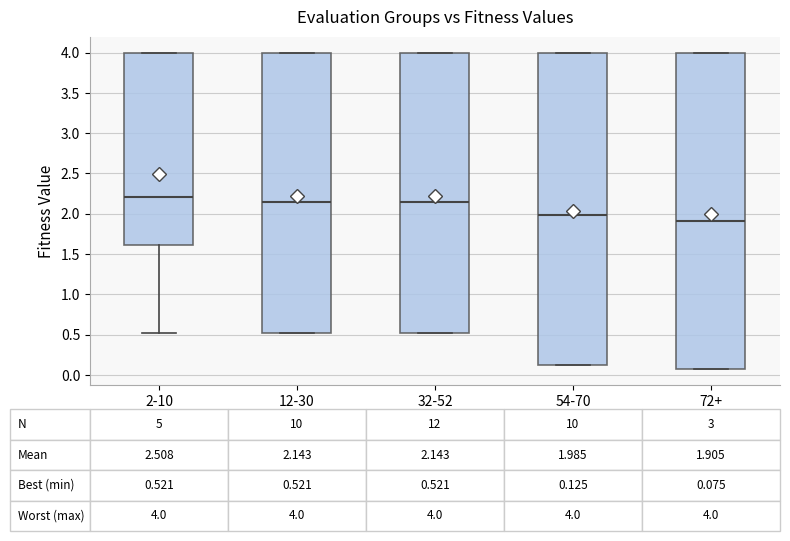

Which box has the highest median line?

2-10